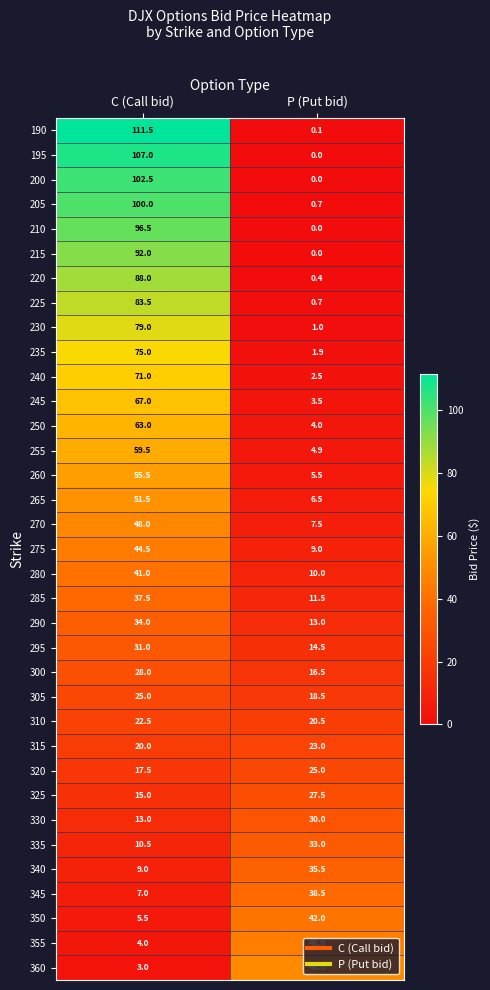

Rank the categories by 340 value from highest to lowest.

P (Put bid), C (Call bid)